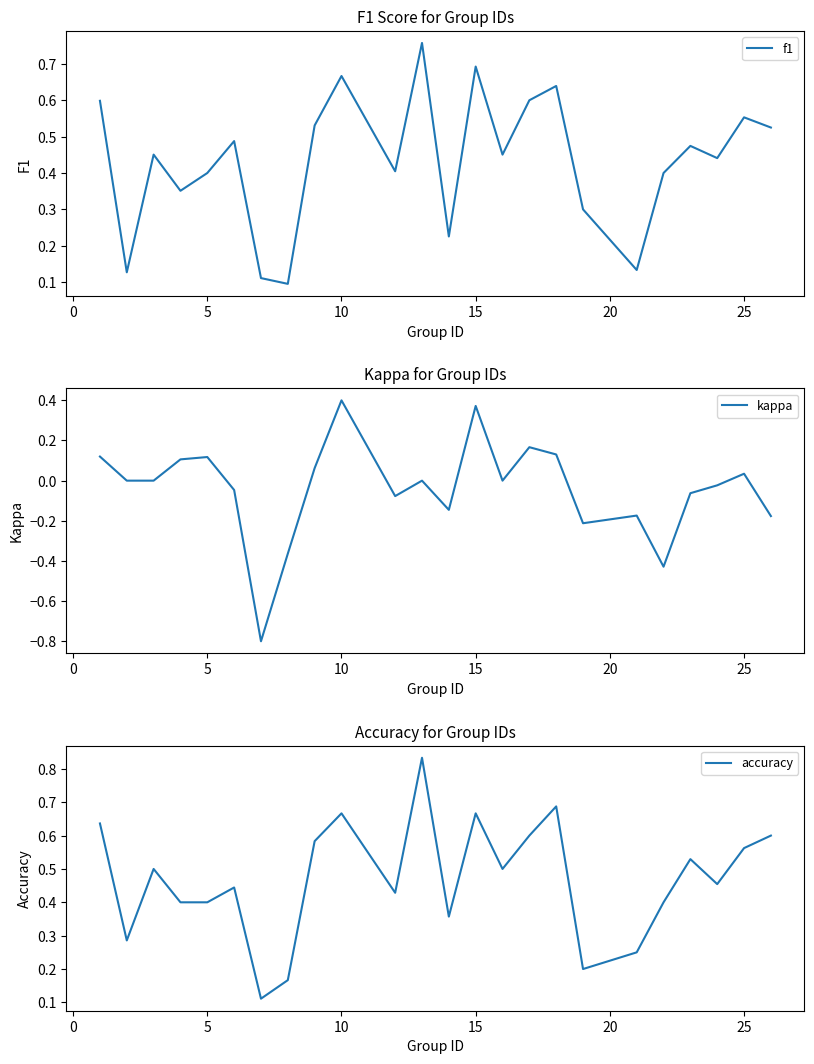

How many values in the kappa series exceed 0?

9